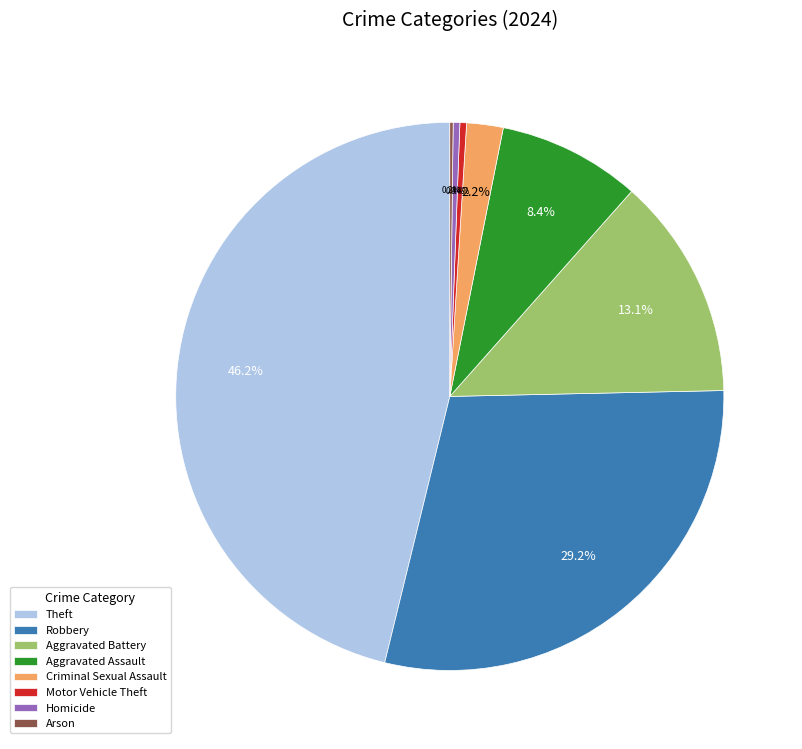

What is the ratio of the value at Aggravated Battery to the value at Theft?

0.3